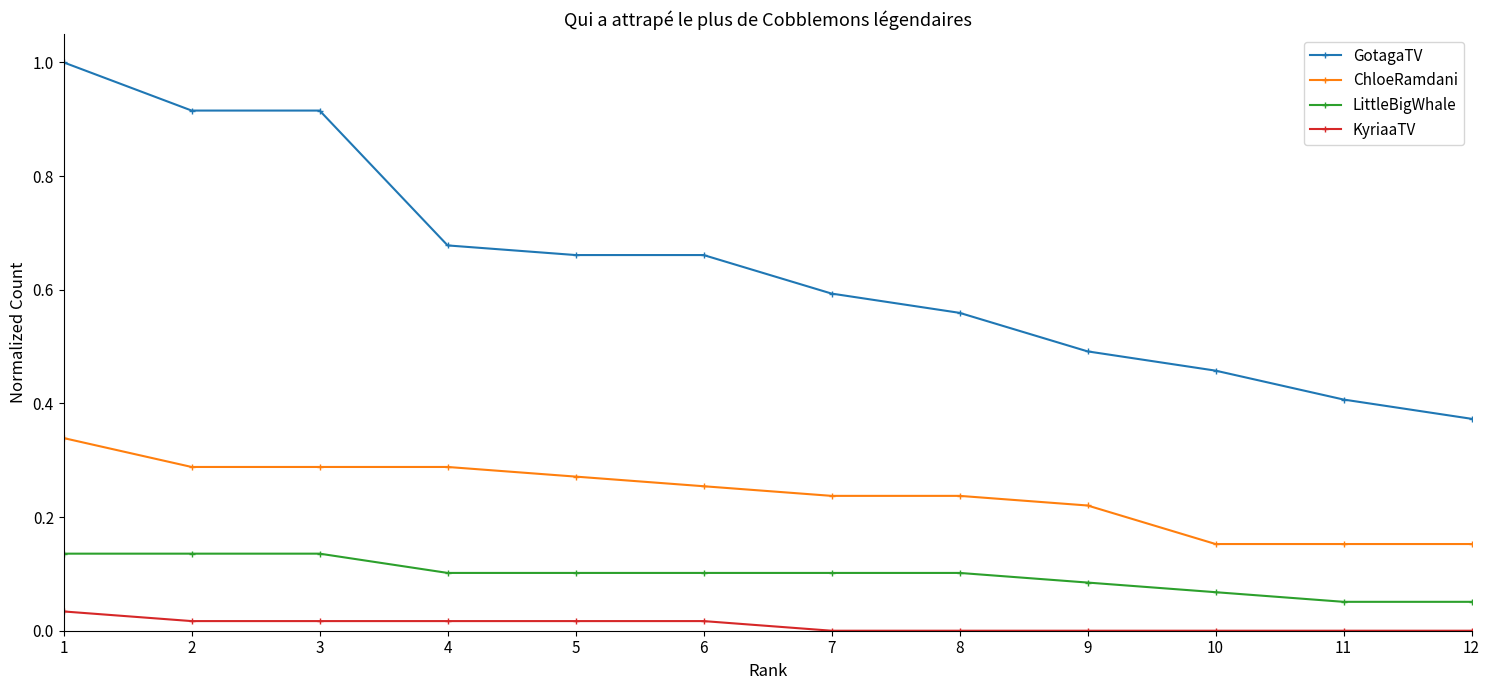

What is the greatest value displayed?

1.0